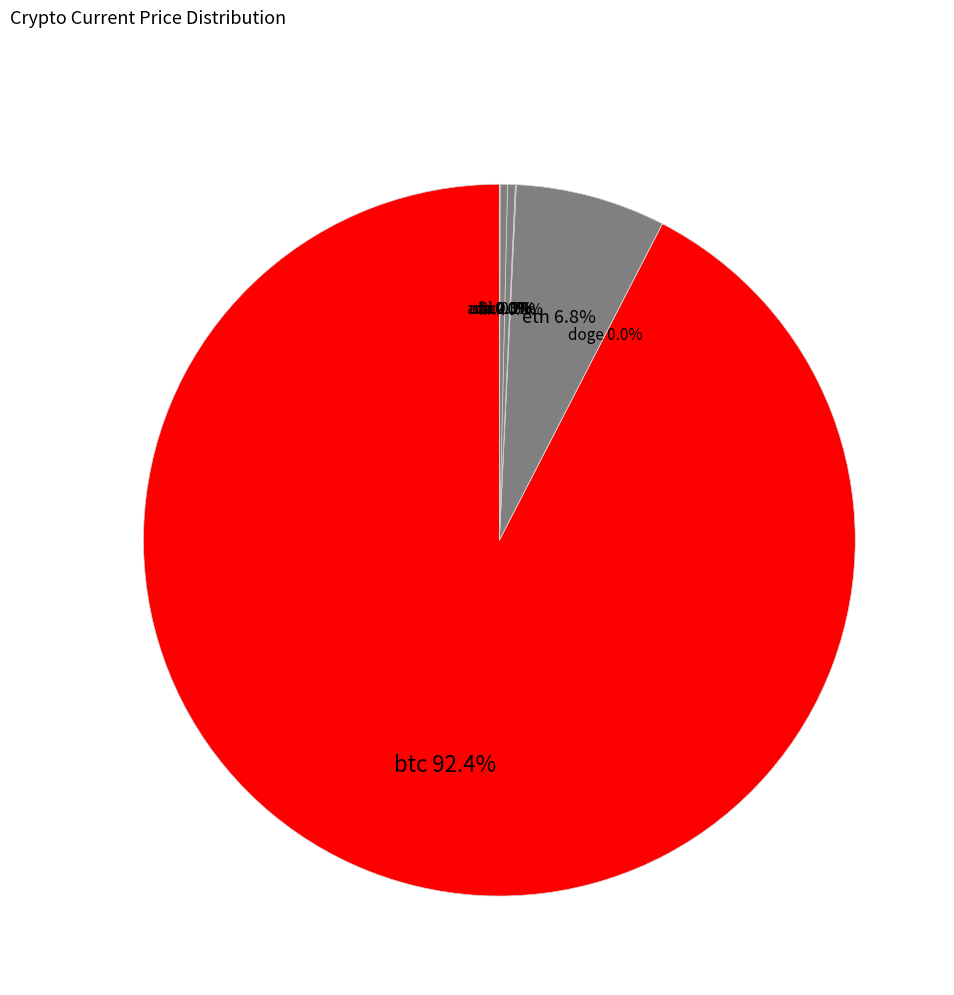

Which slice is the largest?

btc